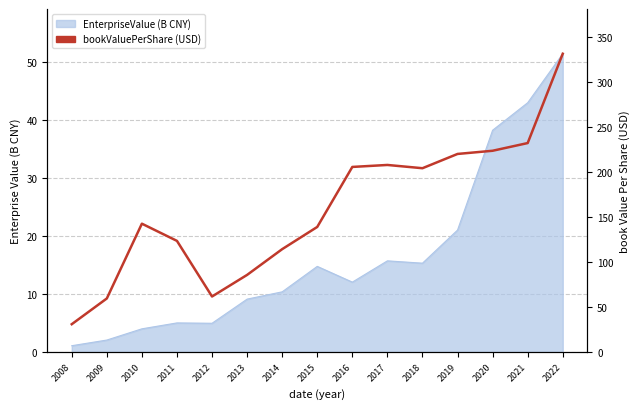

What is the difference between the second highest and second lowest values?

172.5